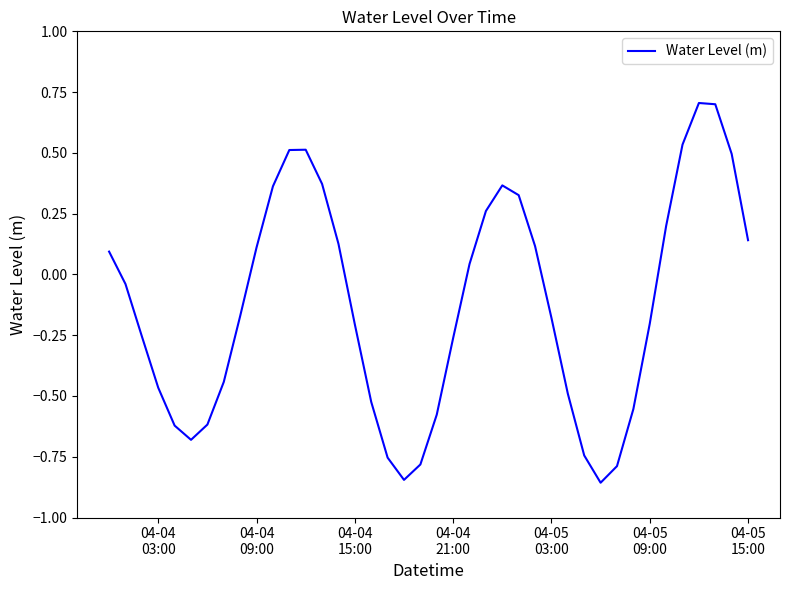

What is the maximum value shown in the chart?

0.7